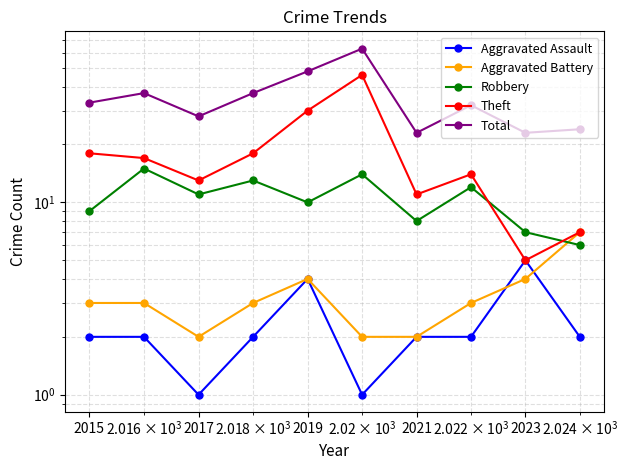

How many interior local peaks does the Aggravated Battery series have?

1